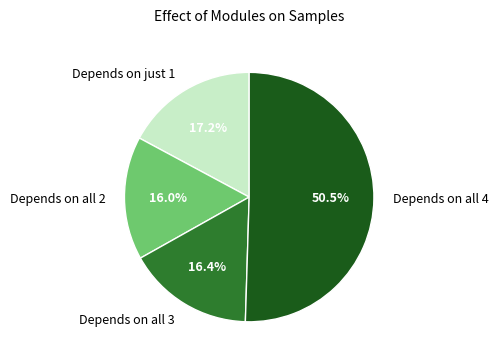

What percentage do Depends on all 3 and Depends on all 2 together represent?

32.4%